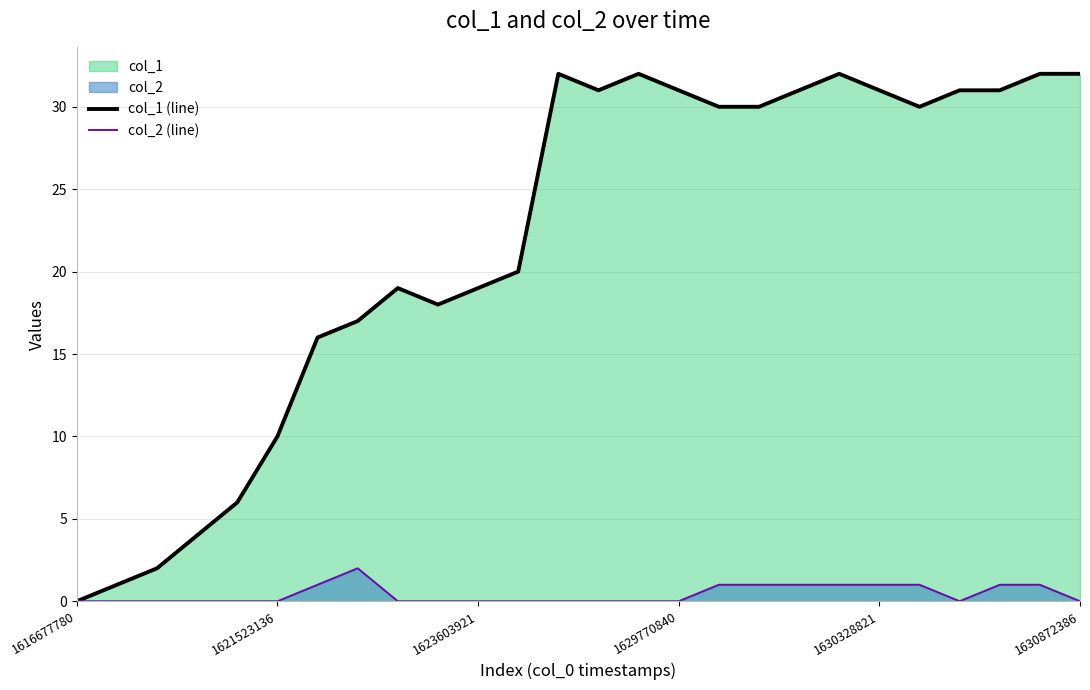

Is it true that col_2 (line) equals 0 at 1623603921?

True